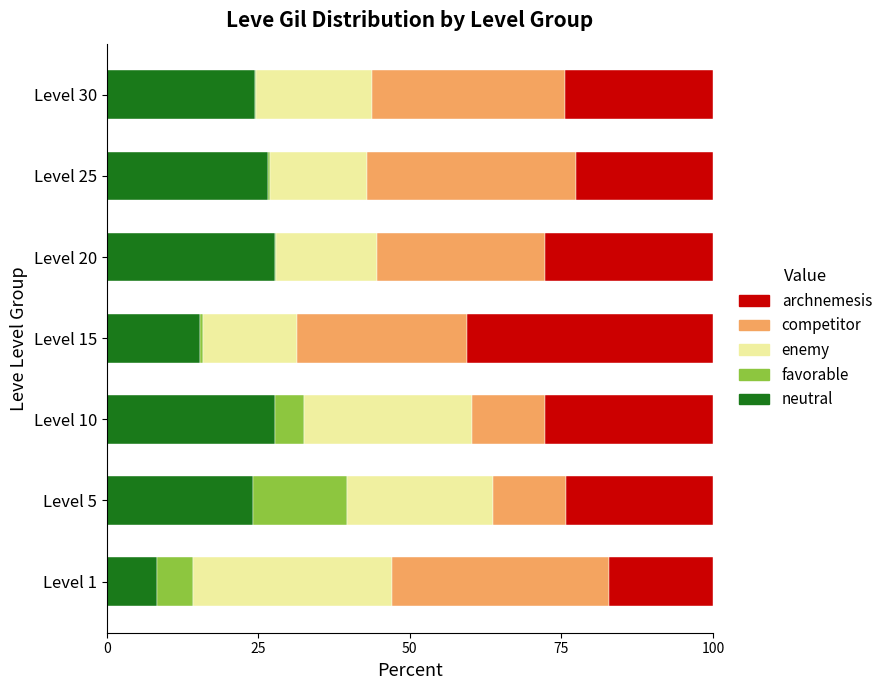

What is the total value across all series at Level 5?

100.0